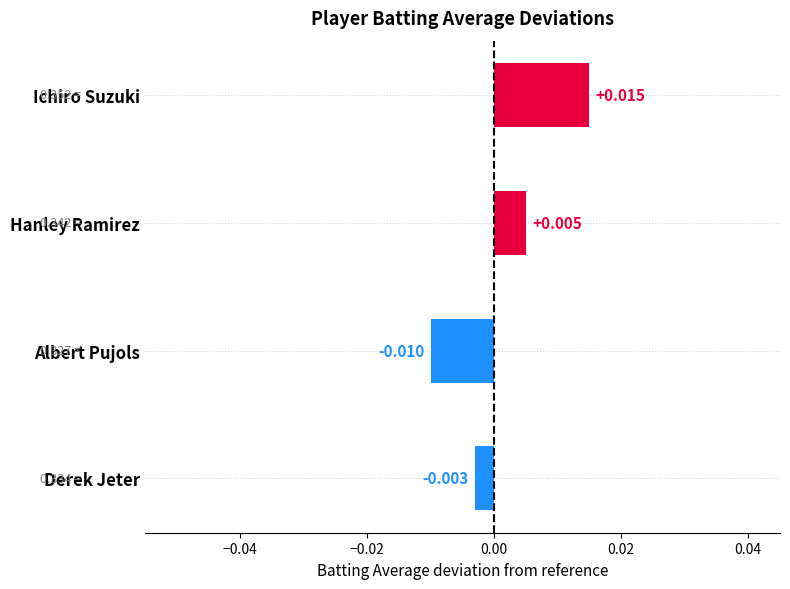

Rank the categories by value from highest to lowest.

Ichiro Suzuki, Hanley Ramirez, Derek Jeter, Albert Pujols